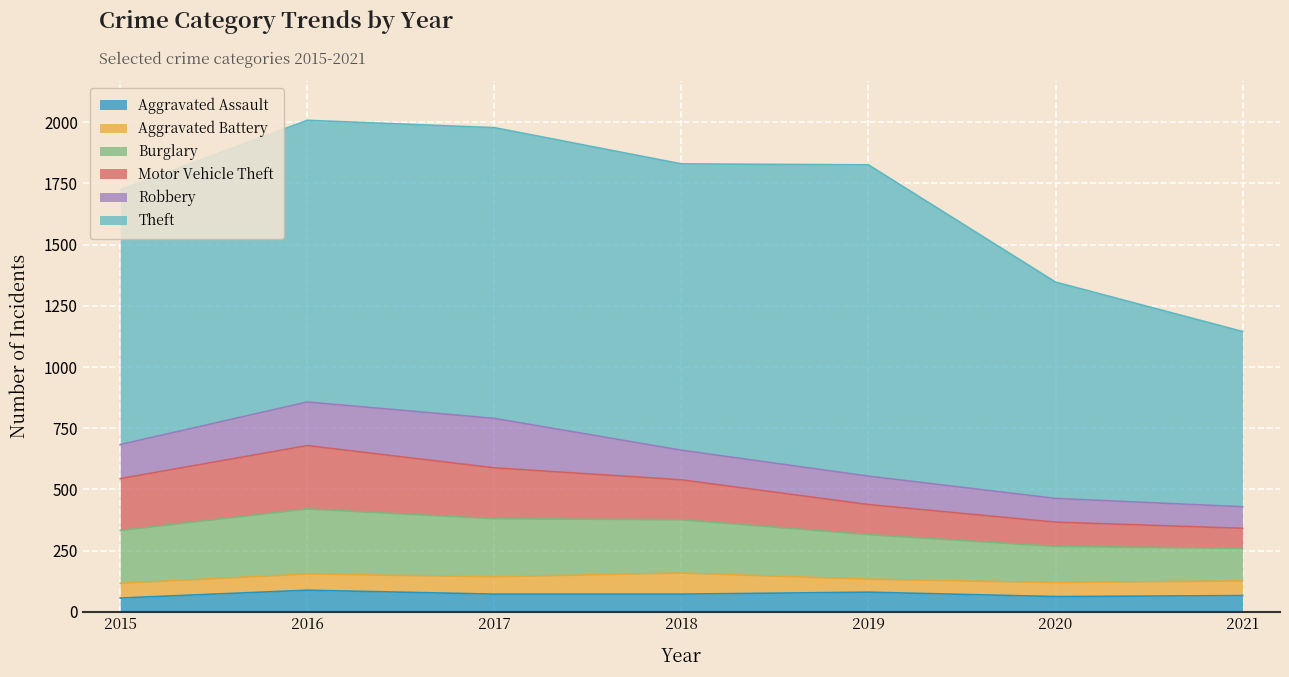

True or false: Burglary has a value of 237 at 2017.

True